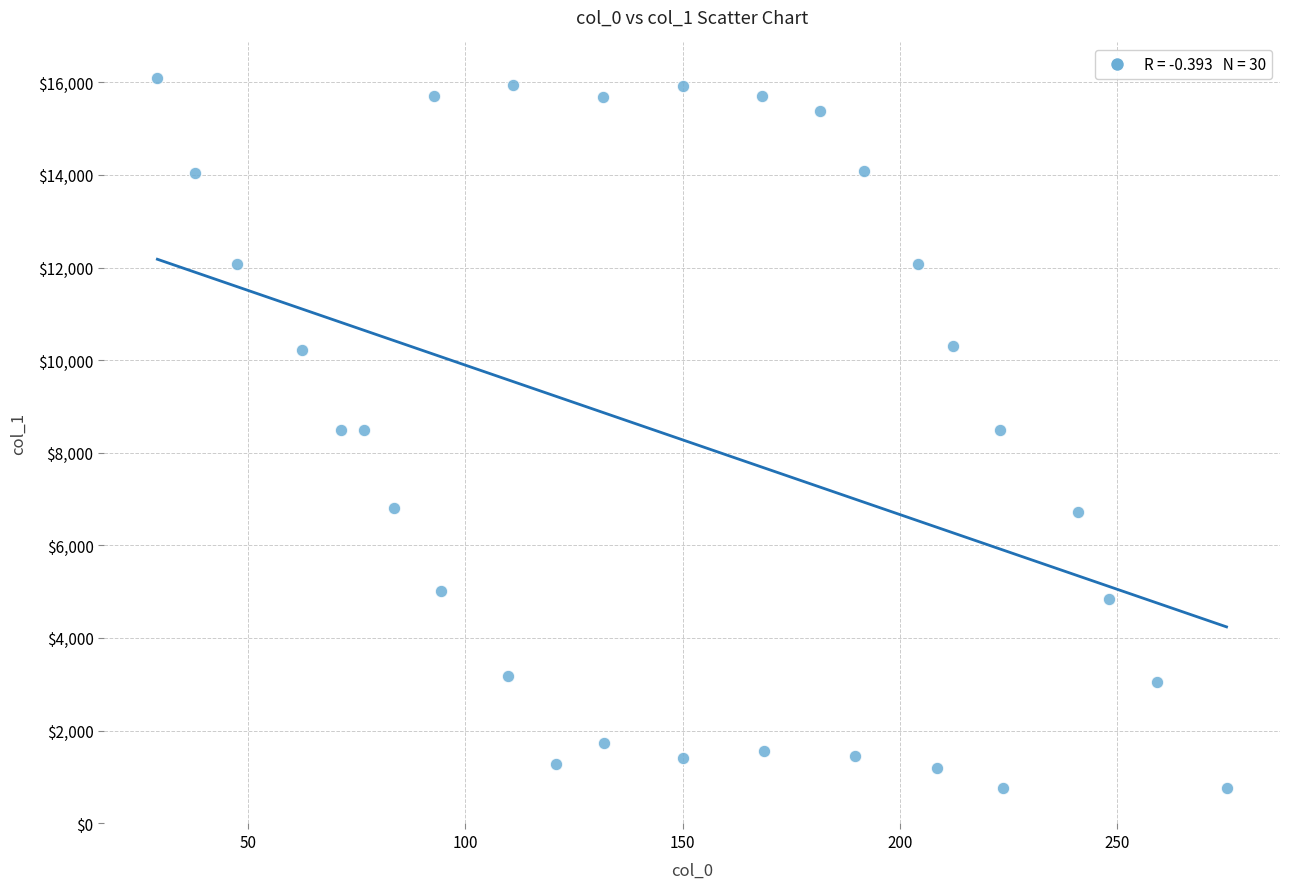

What is the range of X values (max minus min)?

246.1